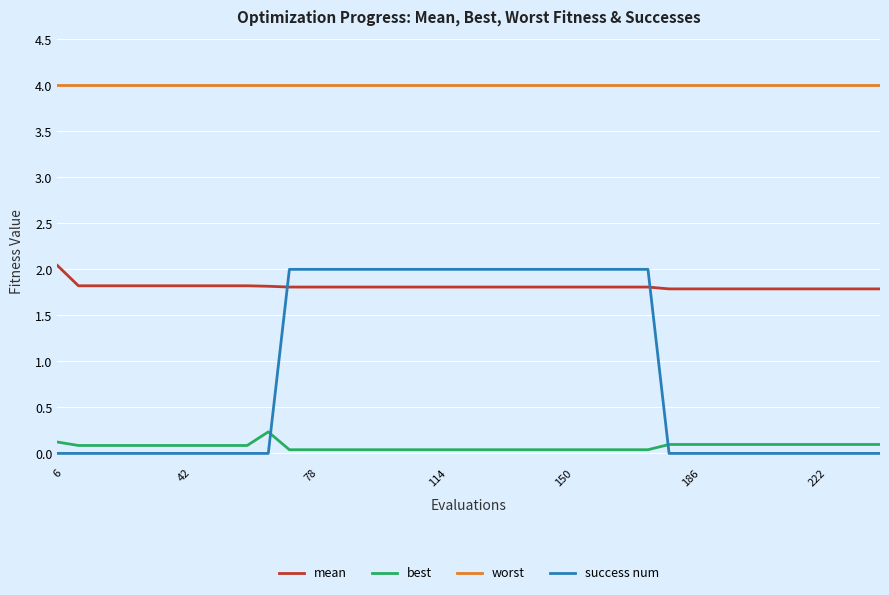

What is the difference between the second highest and minimum values in the success num series?

2.0